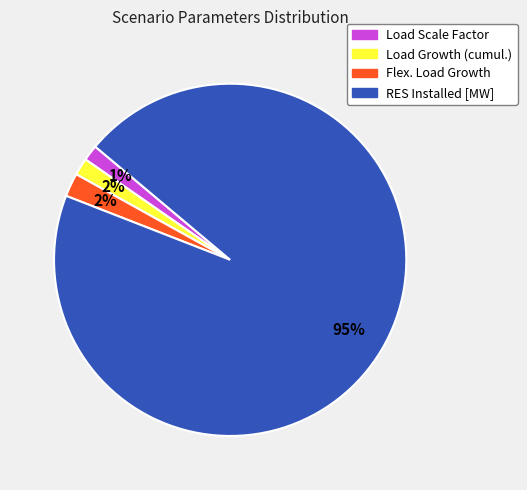

Is it true that Flex. Load Growth is 2% of the pie?

True